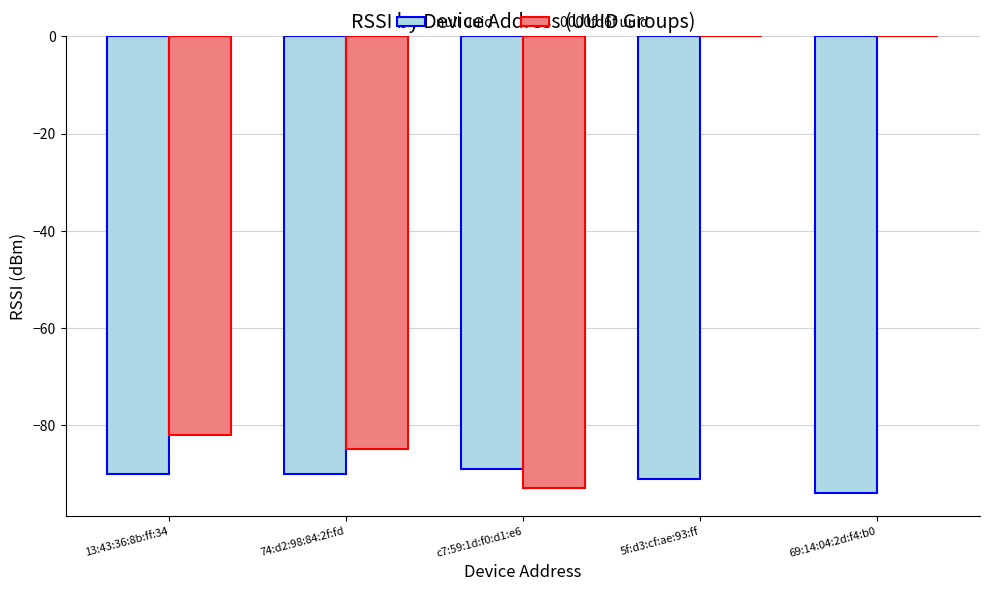

True or false: null uuid has a value of -91 at 5f:d3:cf:ae:93:ff.

True